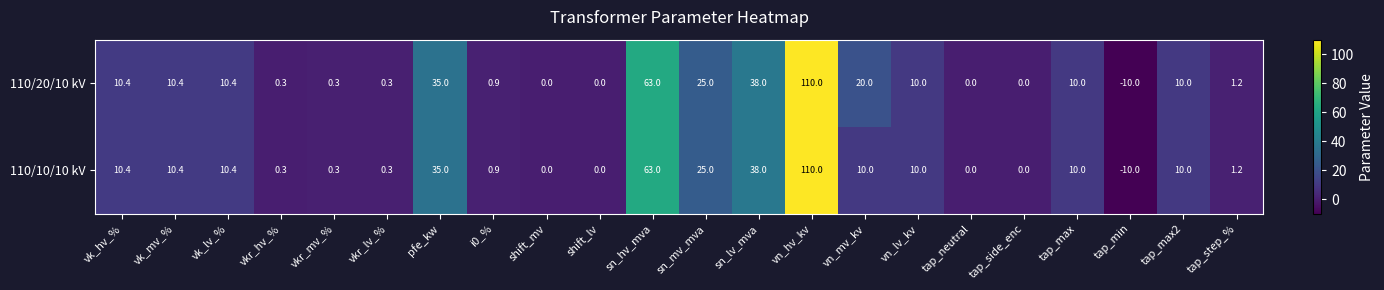

Is it true that 110/20/10 kV equals 4.7 at vn_lv_kv?

False